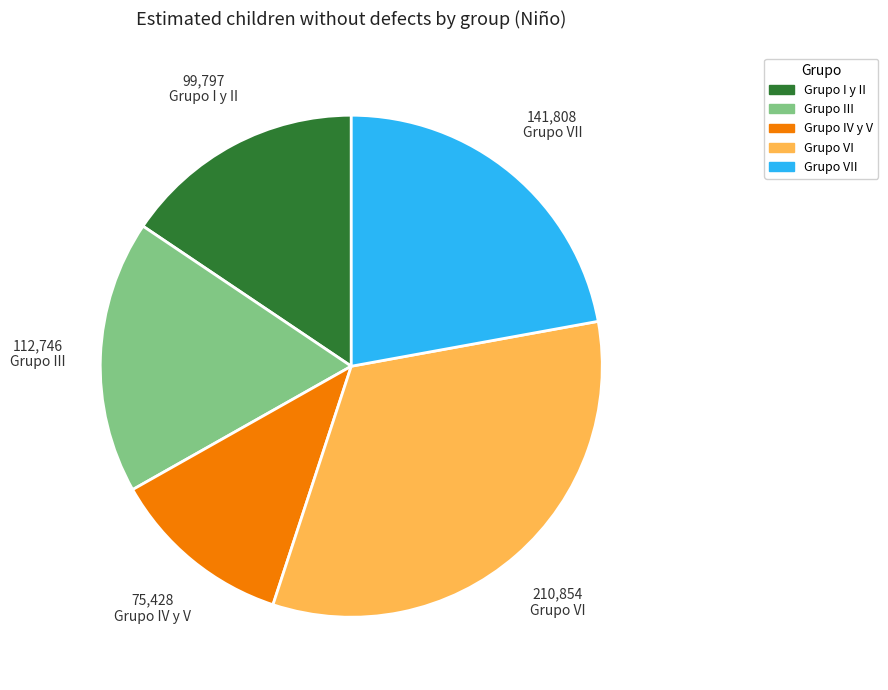

How many slices are in this pie chart?

5